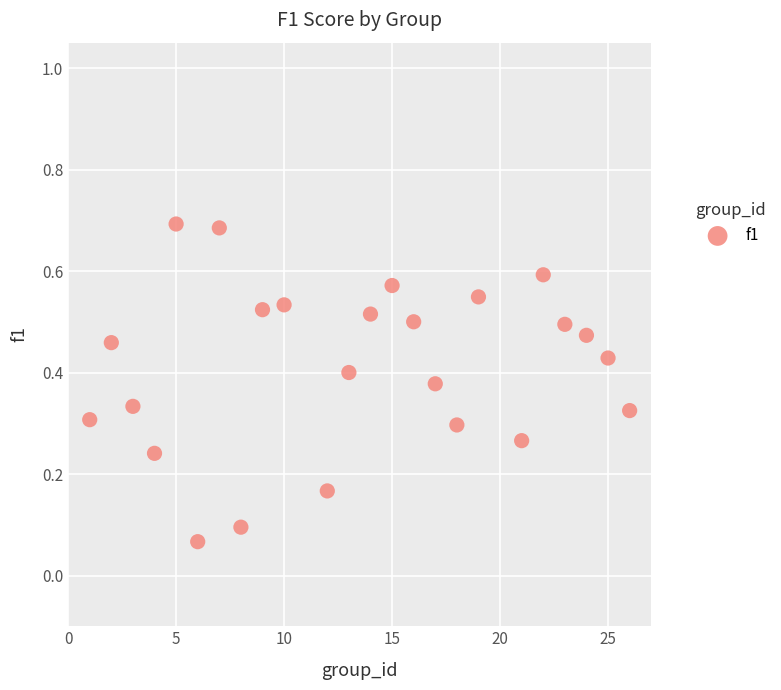

What is the range of X values (max minus min)?

25.0